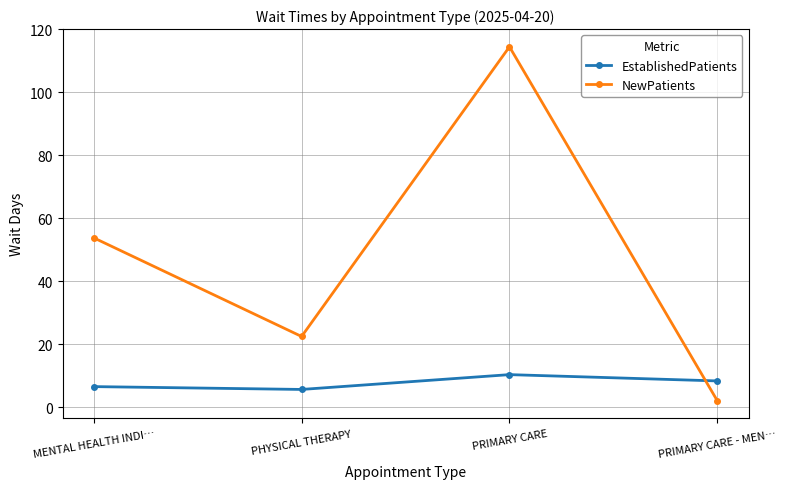

Is the value of EstablishedPatients at PRIMARY CARE greater than the value of NewPatients at PRIMARY CARE?

No